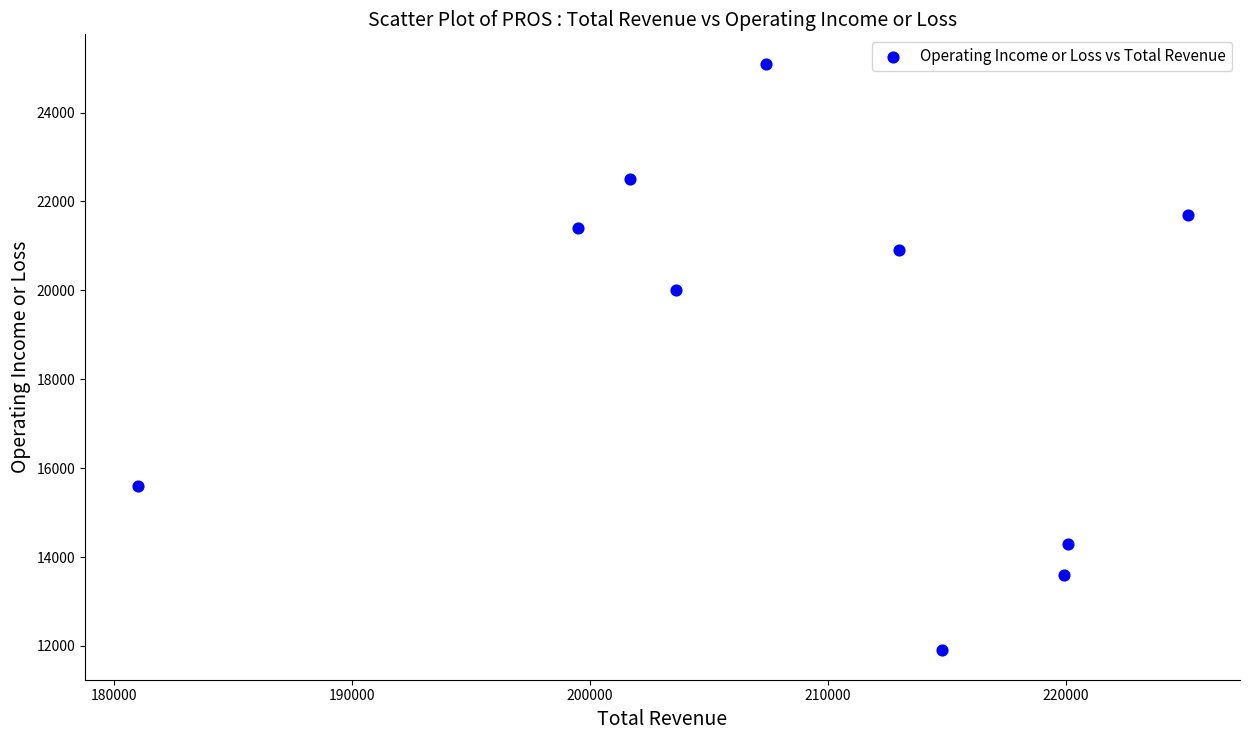

What is the average Y value?

18700